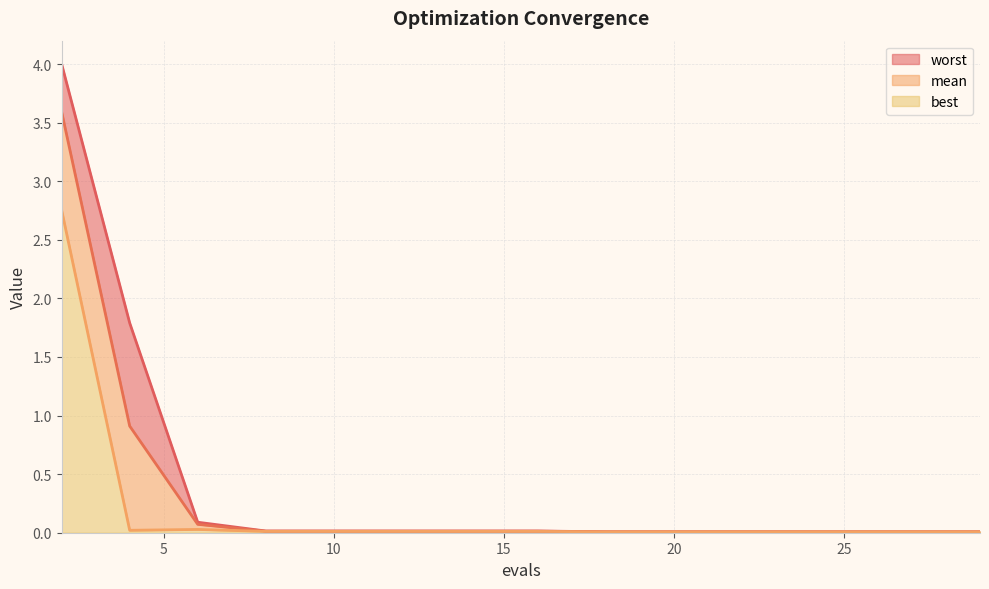

True or false: mean has a value of 0.1 at 6.

True